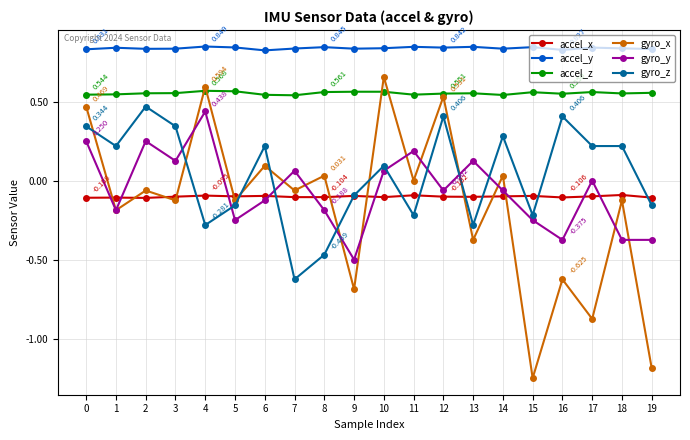

True or false: gyro_z has more than 0 points higher than both neighbors.

True